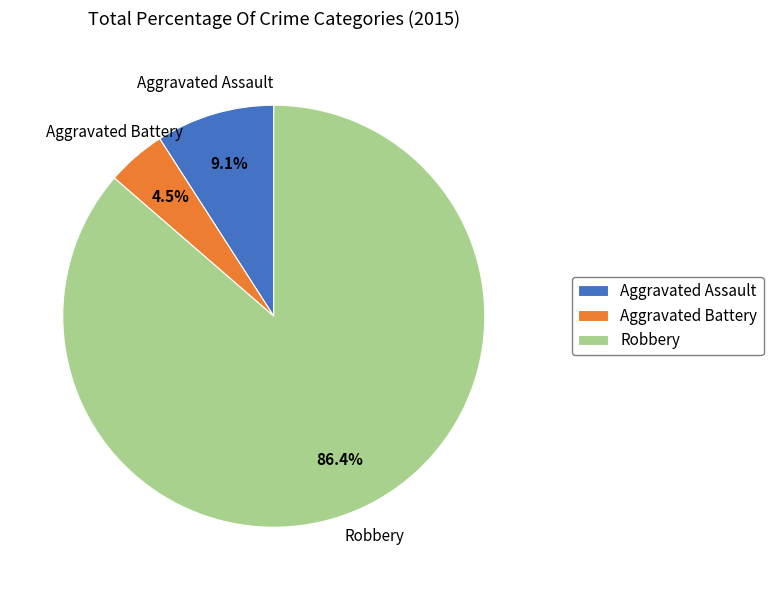

Is there any slice that represents more than half of the pie?

Yes